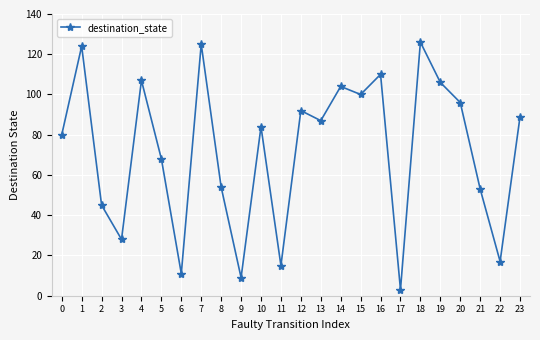

At which category does the chart reach its minimum across all series?

17